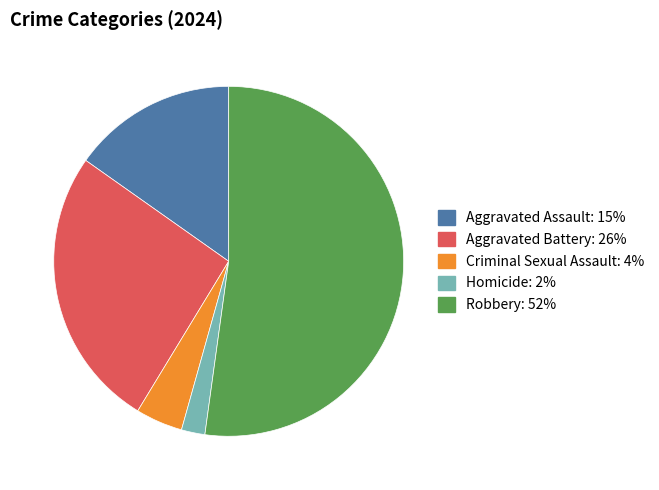

Do Homicide and Criminal Sexual Assault together represent more than half of the pie?

No